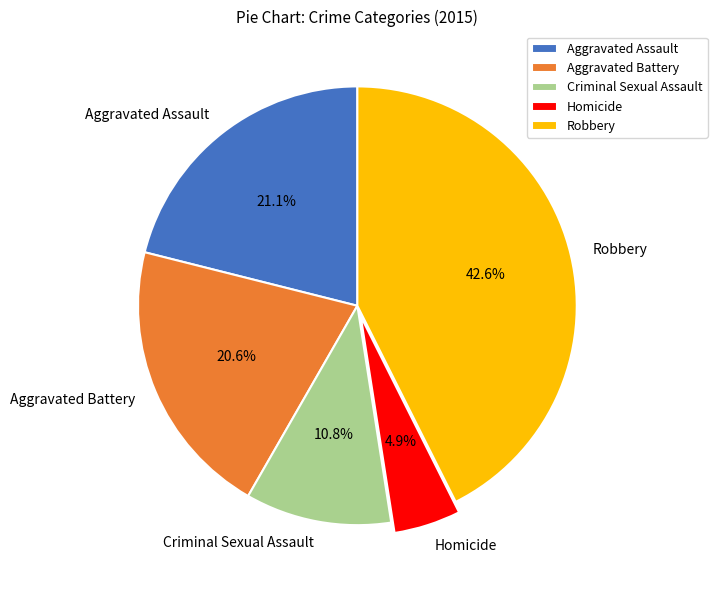

True or false: Robbery accounts for 43% of the total.

True